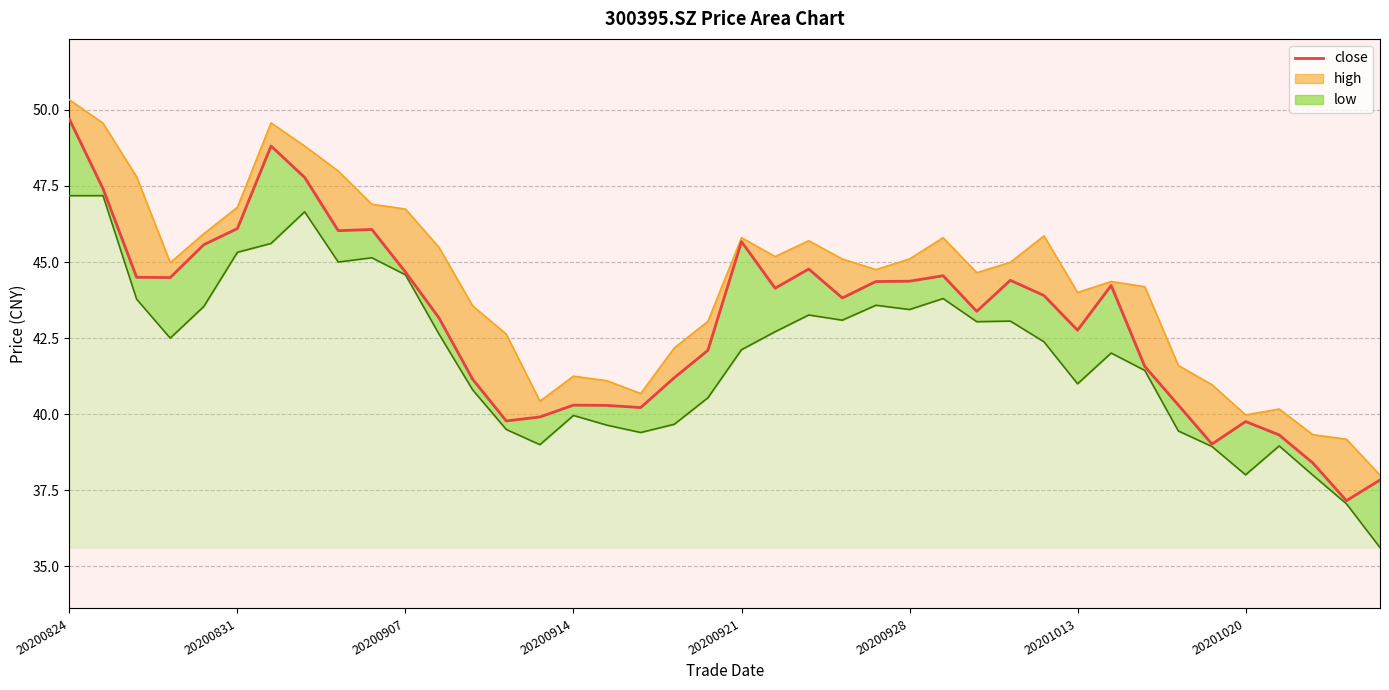

What is the smallest value displayed?

37.2